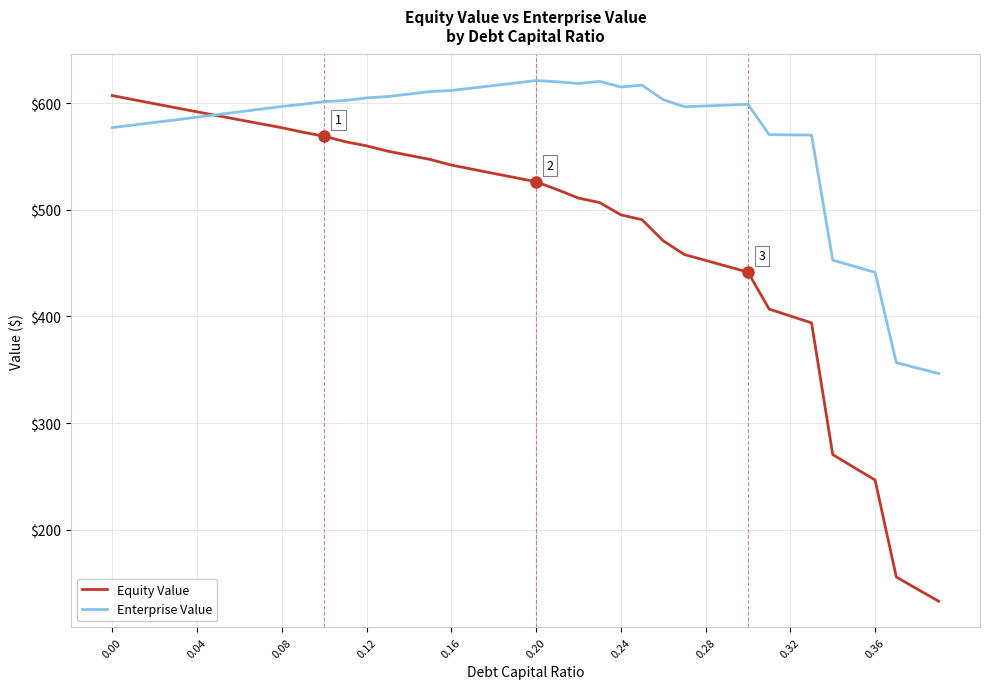

Which series has the largest range (max minus min)?

Equity Value